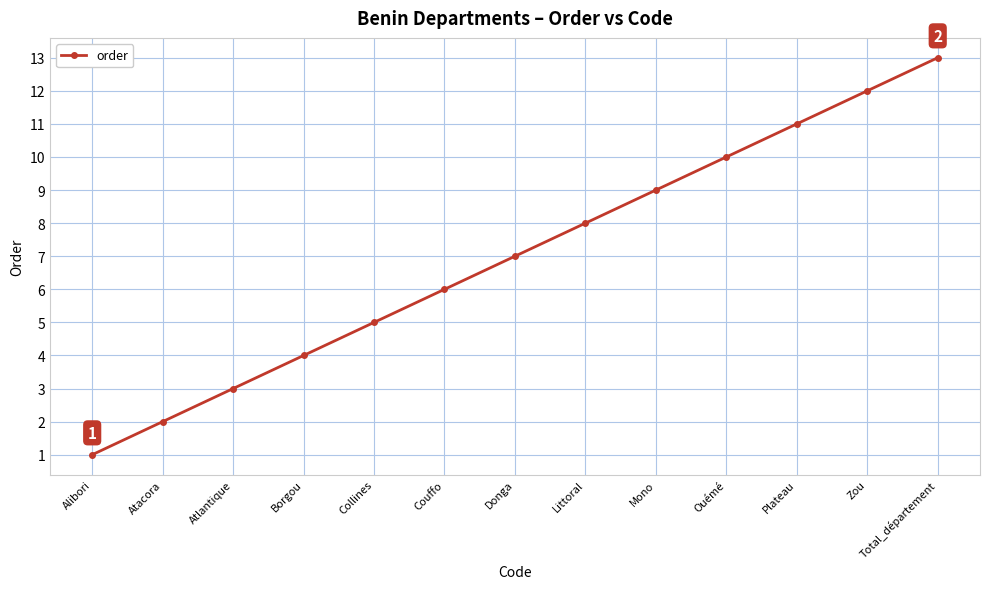

Rank the categories by value from lowest to highest.

Alibori, Atacora, Atlantique, Borgou, Collines, Couffo, Donga, Littoral, Mono, Ouémé, Plateau, Zou, Total_département